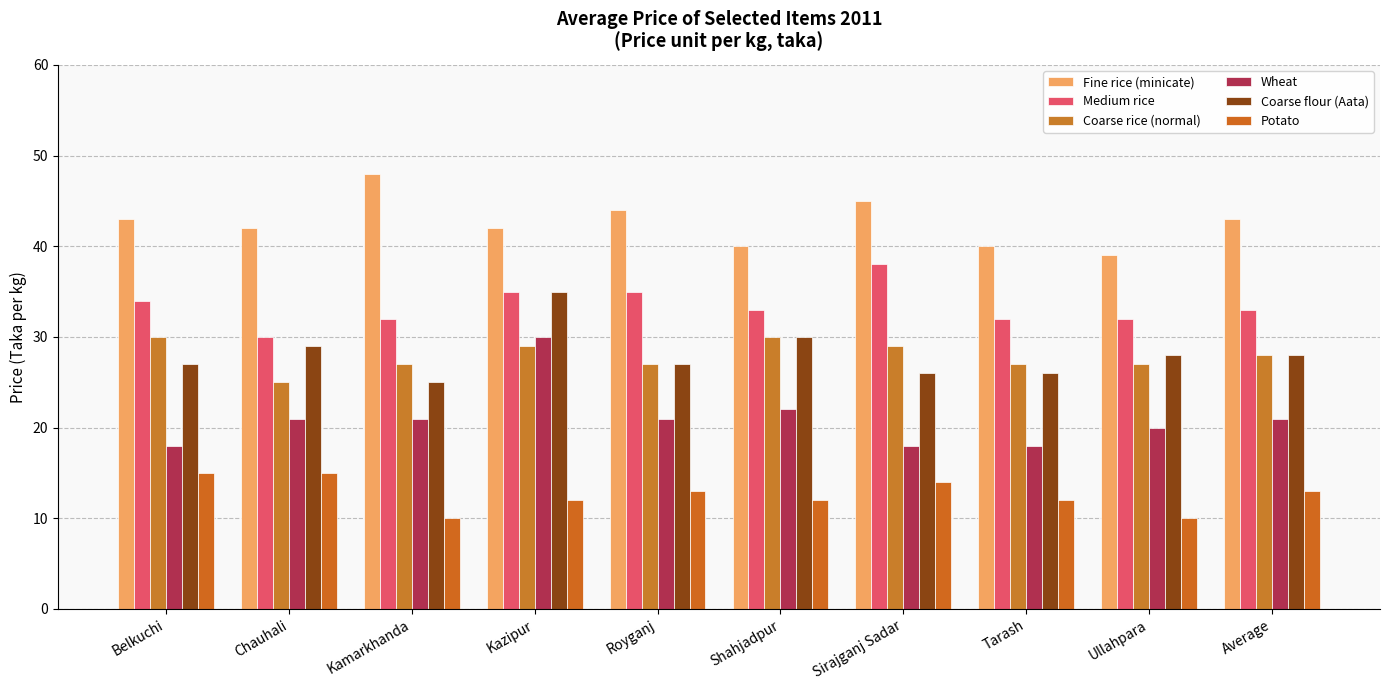

Is the value of Fine rice (minicate) at Kamarkhanda greater than the value of Coarse rice (normal) at Ullahpara?

Yes